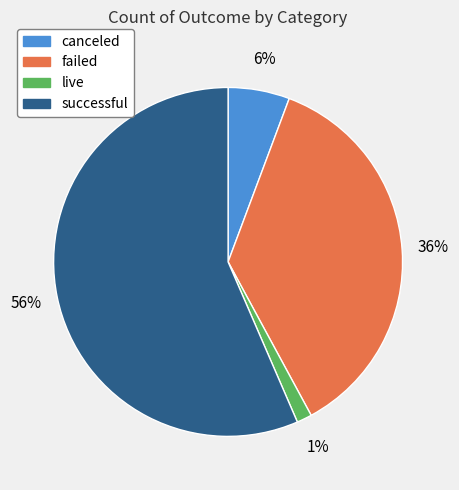

How many slices are in this pie chart?

4